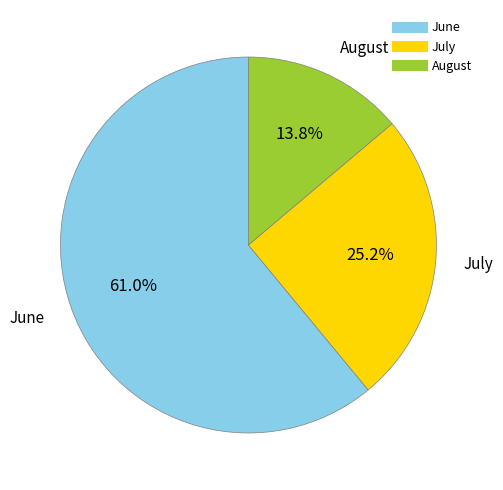

Is there any slice that represents more than half of the pie?

Yes